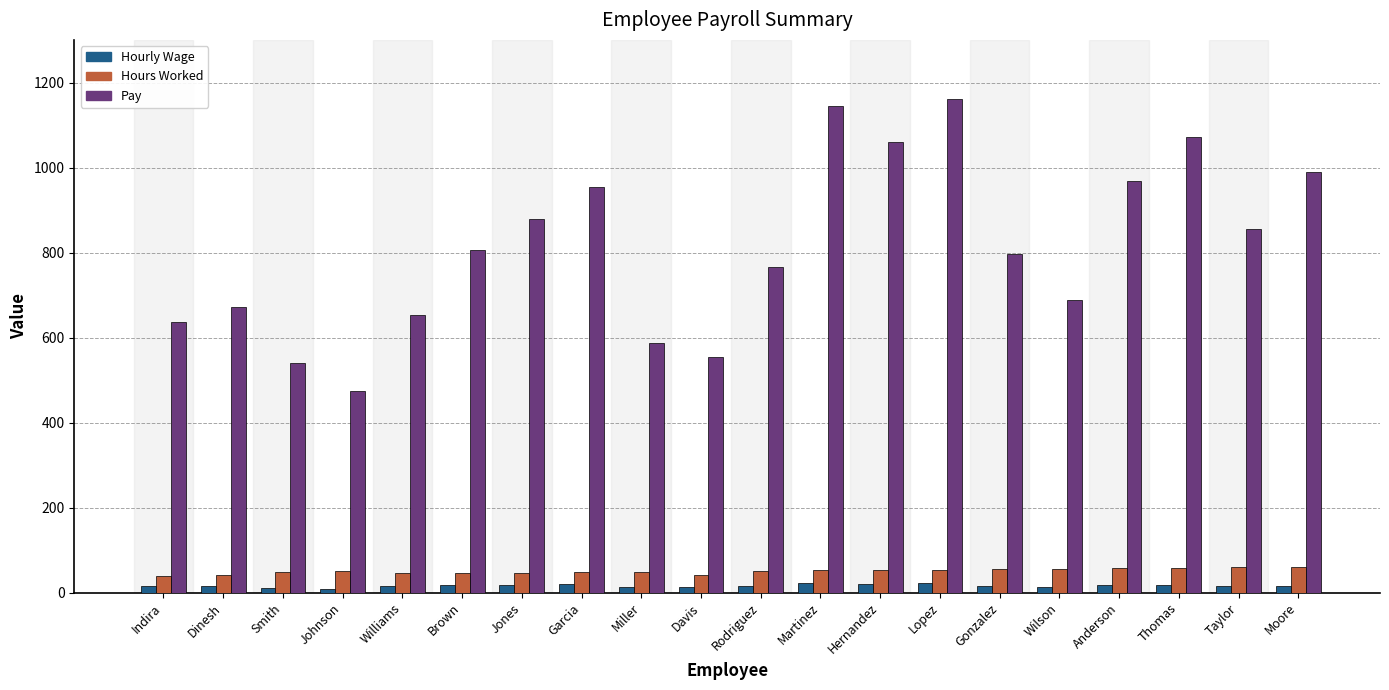

What is the minimum value for Pay?

475.0